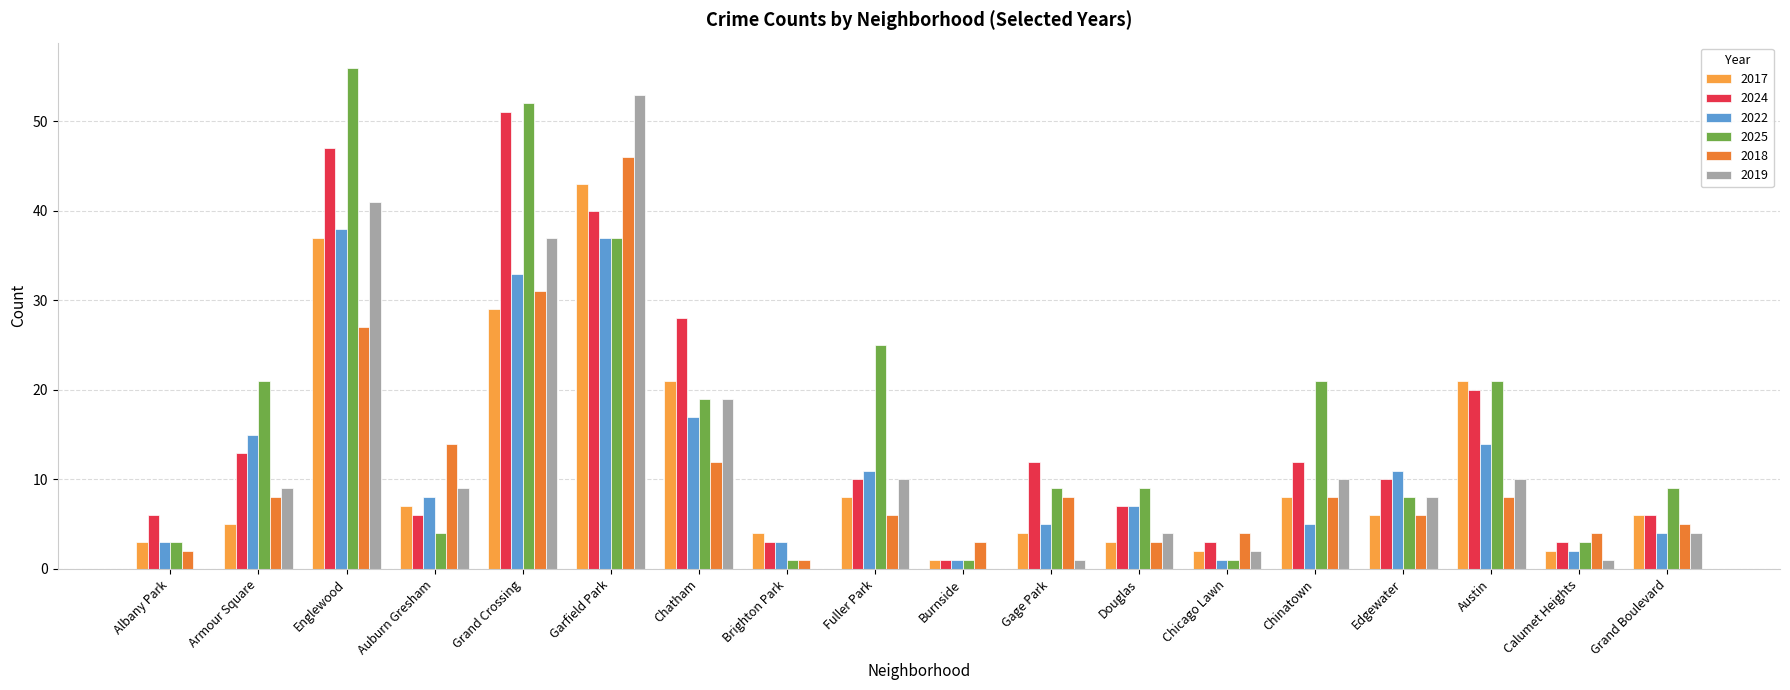

How many groups of bars are there?

18